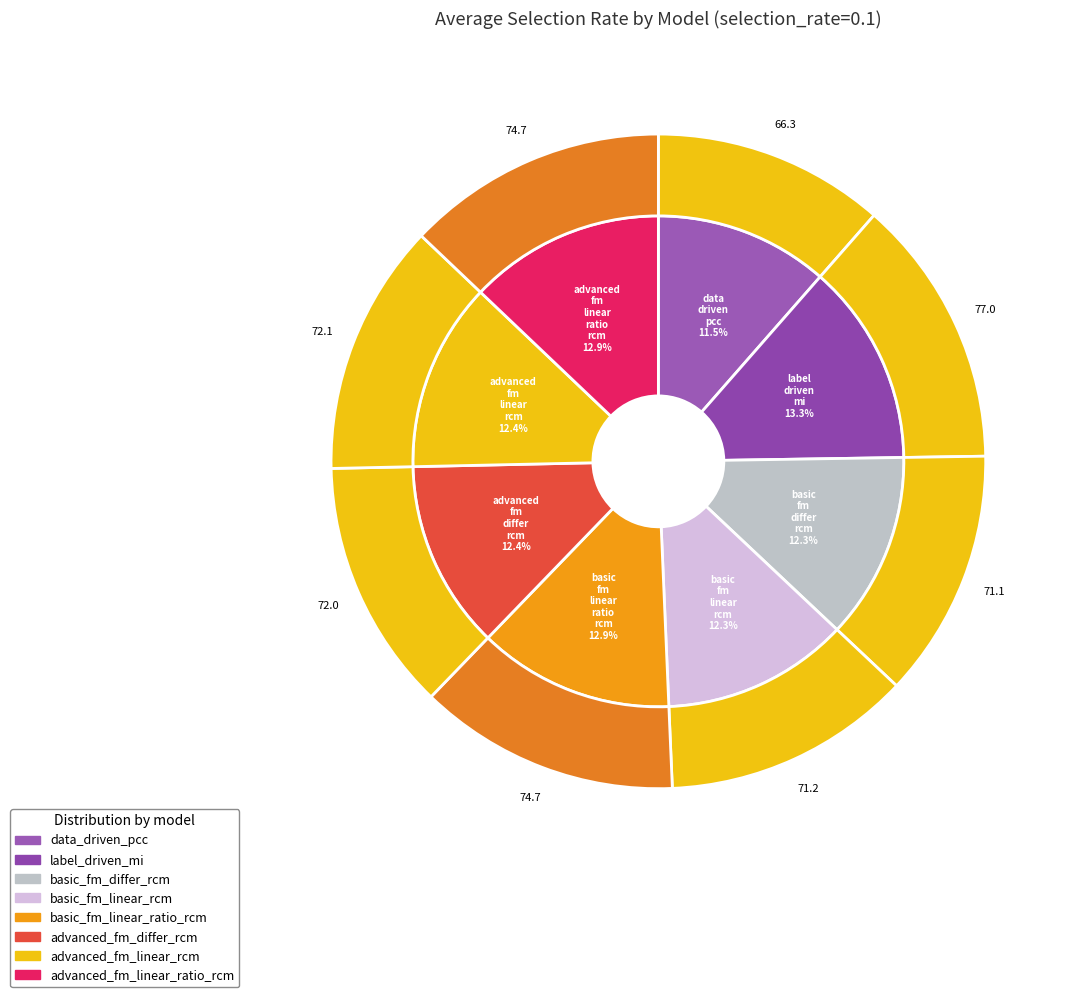

How many segments does this pie chart have?

8